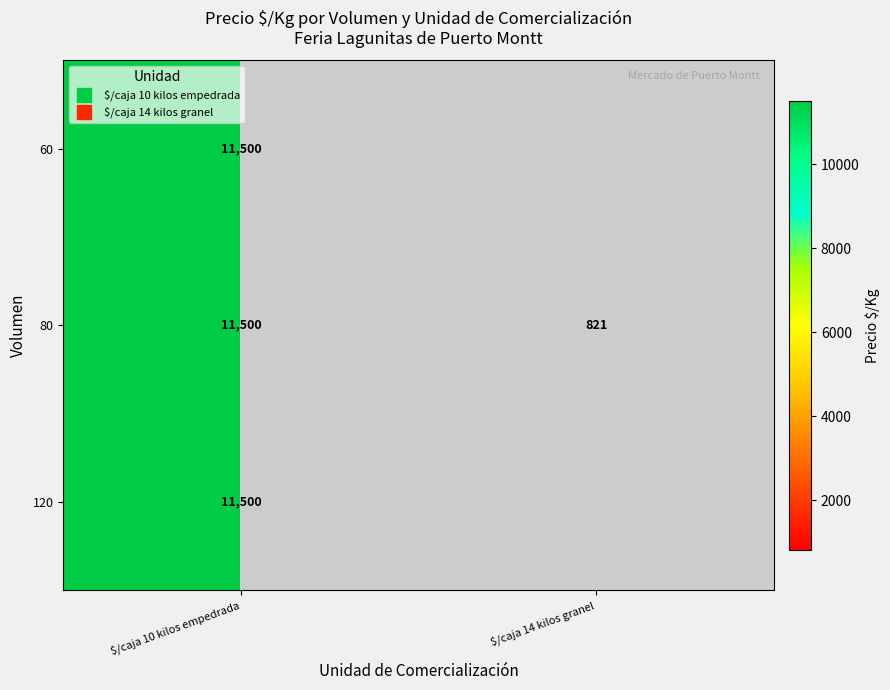

Which has a higher value, $/caja 14 kilos granel or $/caja 10 kilos empedrada?

$/caja 10 kilos empedrada